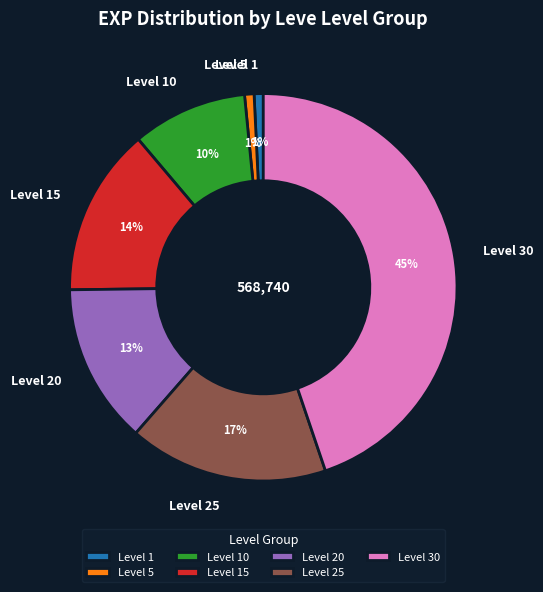

How many slices are in this pie chart?

7